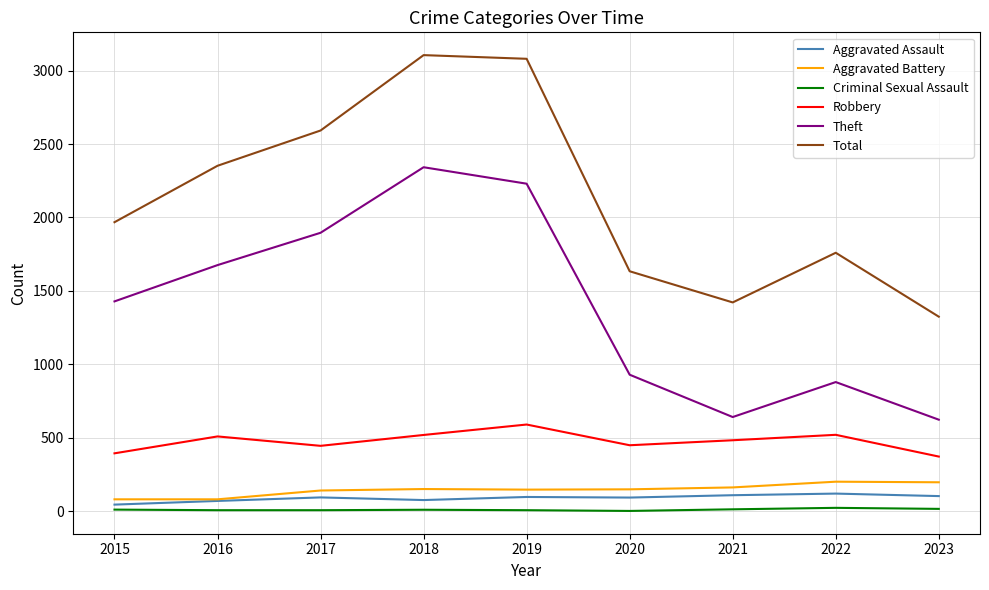

Does the chart have visible grid lines?

Yes